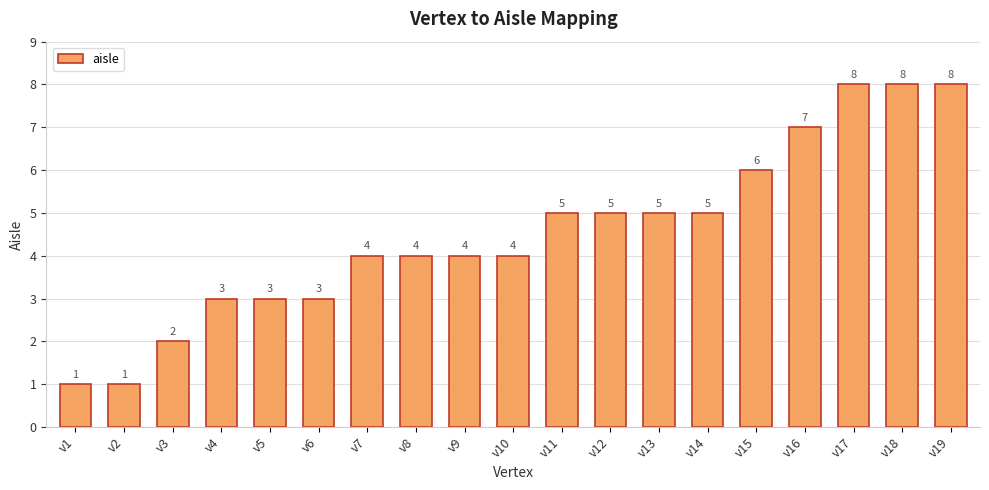

What is the value of the 11th bar from the left?

5